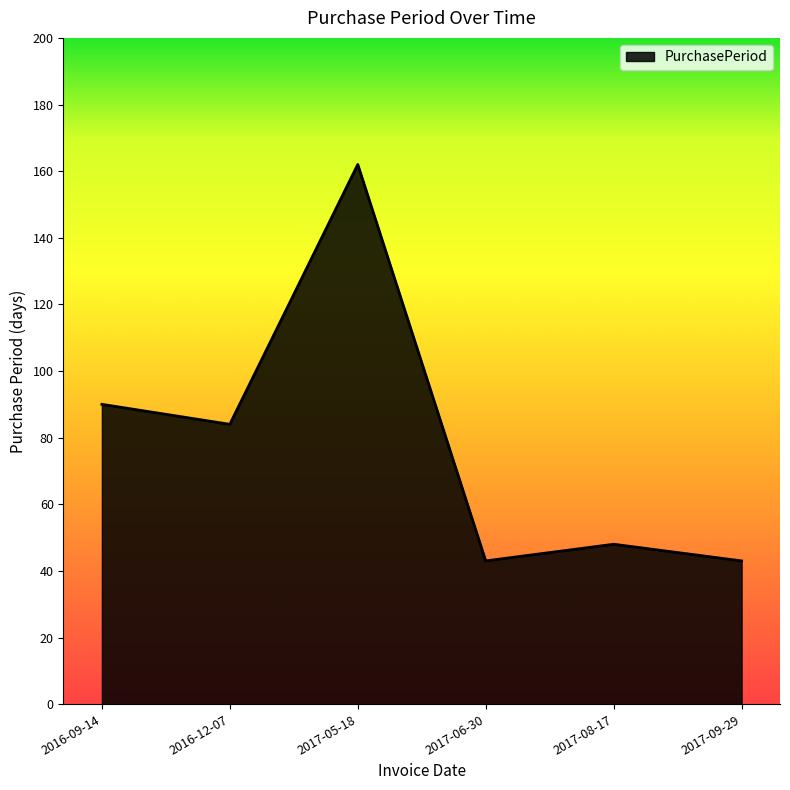

At which label does the data first exceed 84?

2016-09-14